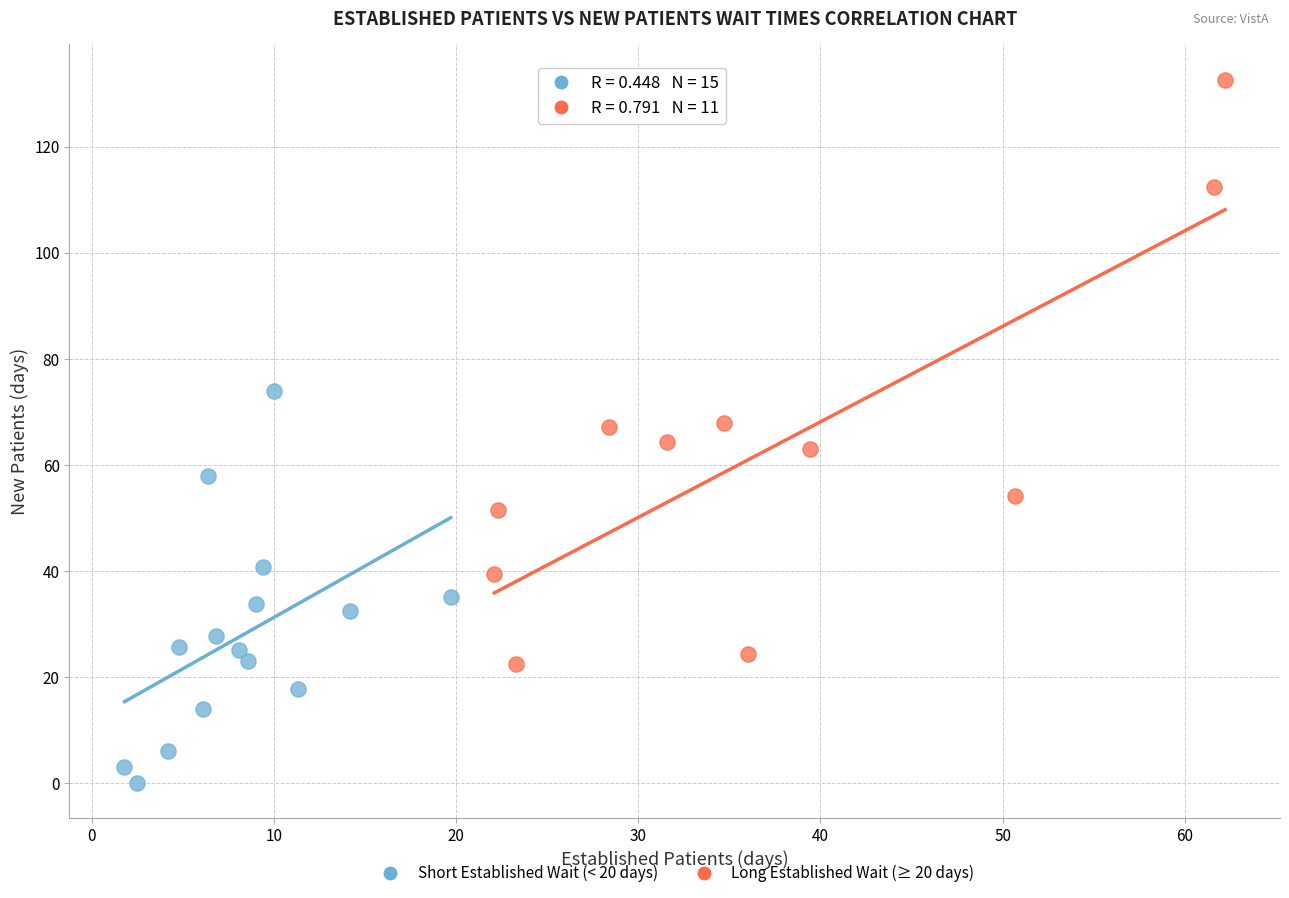

Which series reaches the minimum Y coordinate?

Short Established Wait (< 20 days)